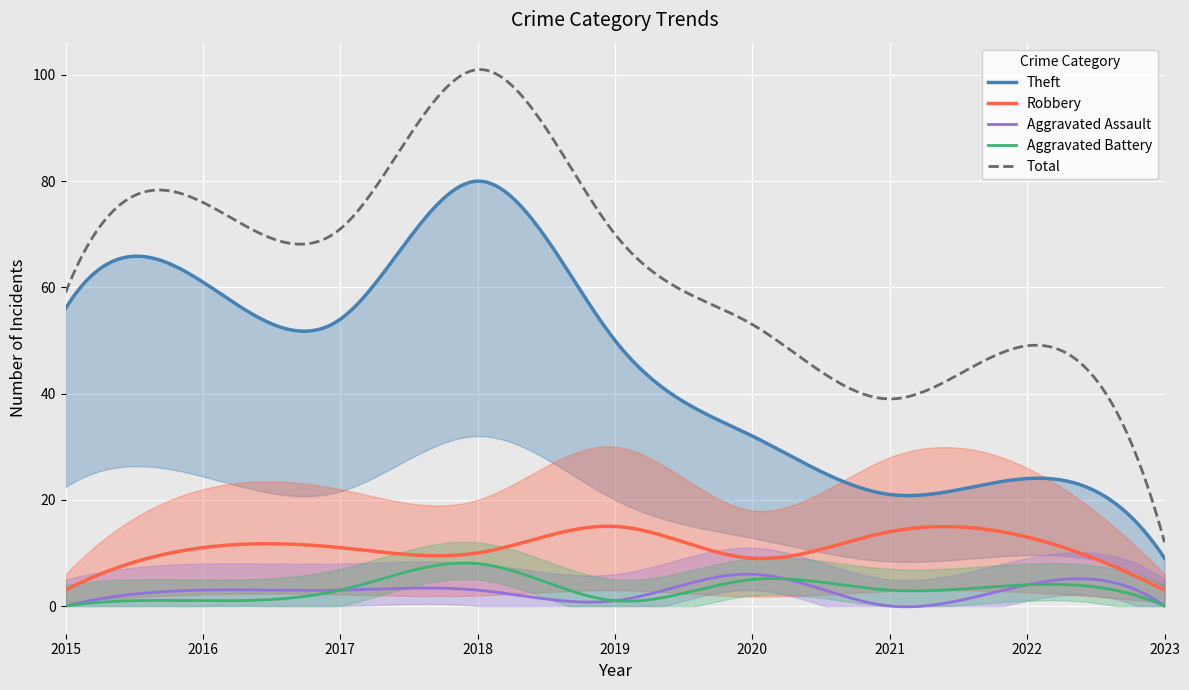

List the labels in order of Theft value, smallest first.

2023, 2021, 2022, 2020, 2019, 2017, 2015, 2016, 2018